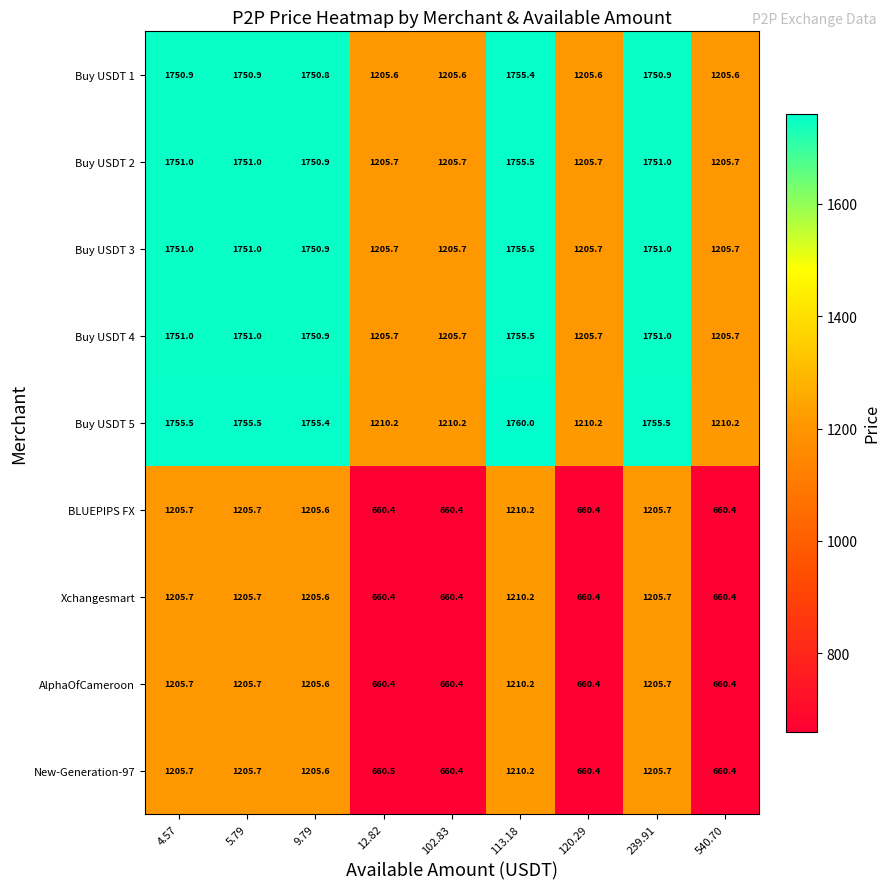

What is the difference between the AlphaOfCameroon values at 4.57 and 102.83?

545.3